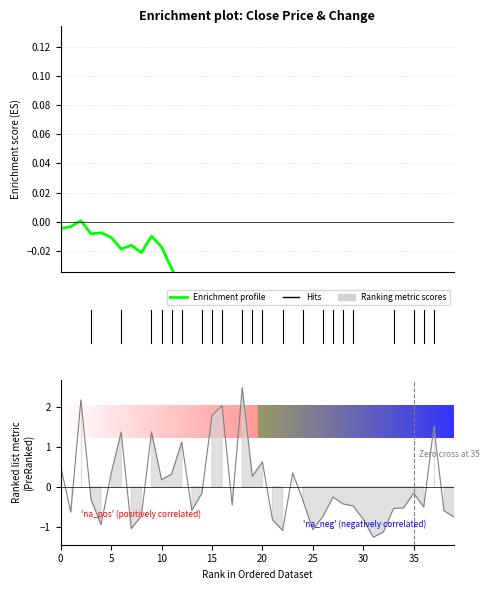

Where is the data nearest to the value 0?

10